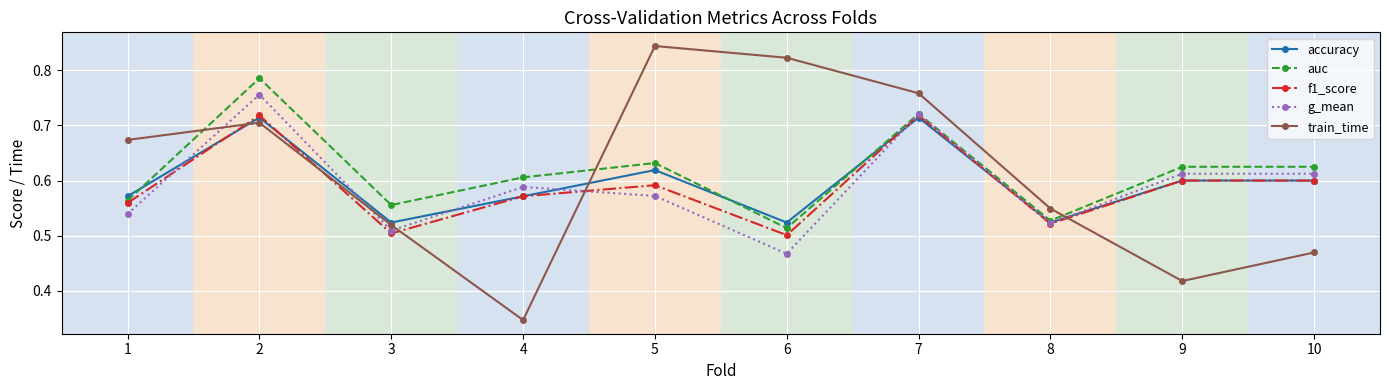

Is the value of accuracy at 8 greater than the value of auc at 1?

No